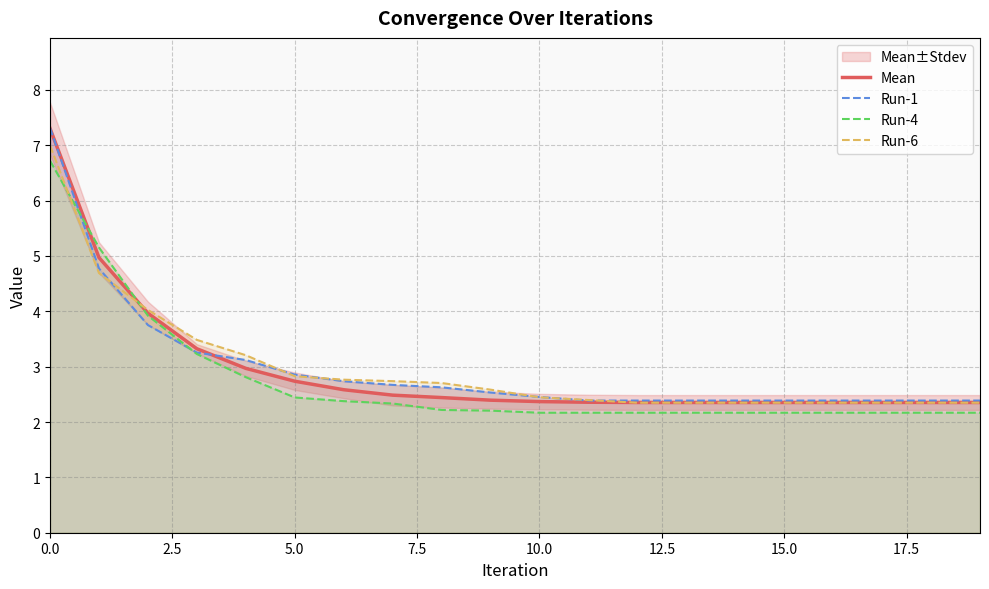

True or false: Run-4 has a value of 3.9 at 10.0.

False